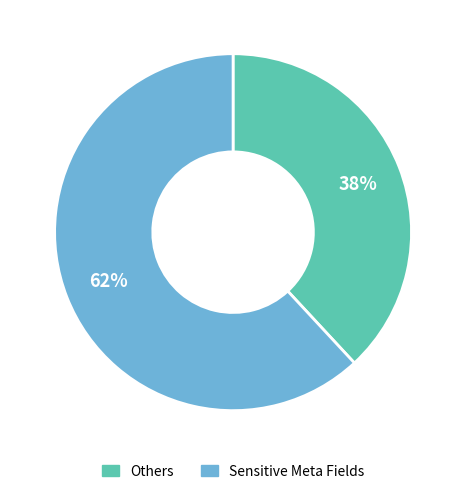

How many segments does this pie chart have?

2